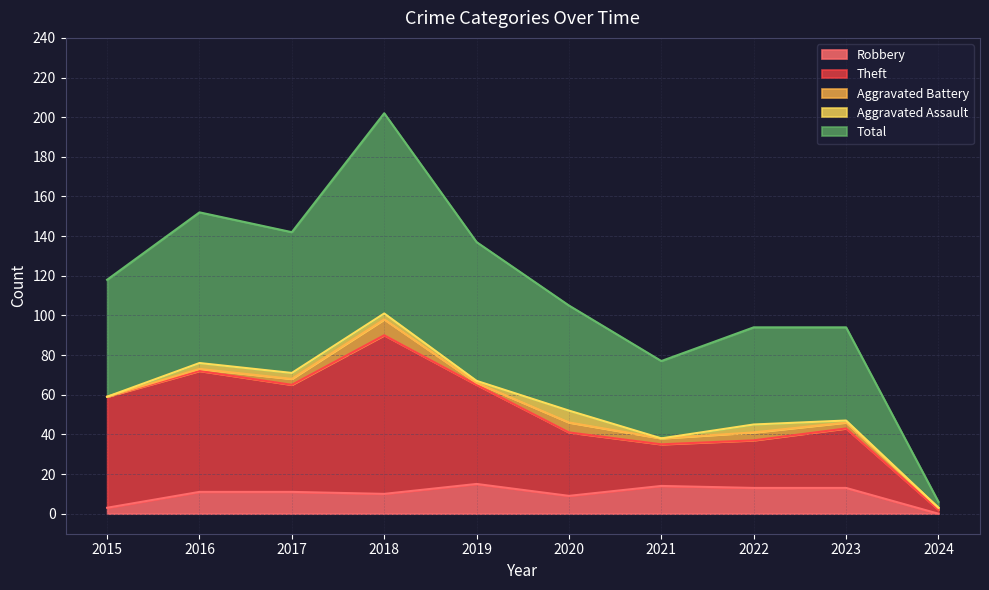

What is the maximum value for Robbery?

15